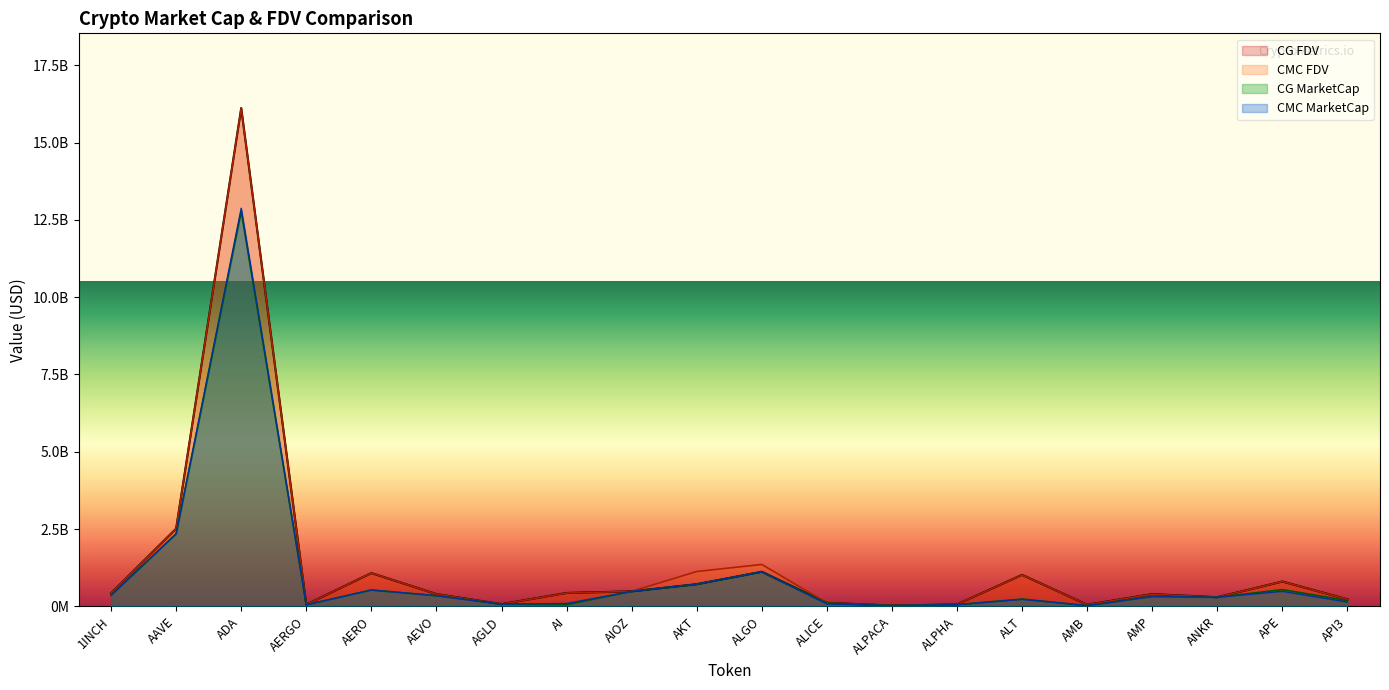

How many lines are shown in the chart?

4